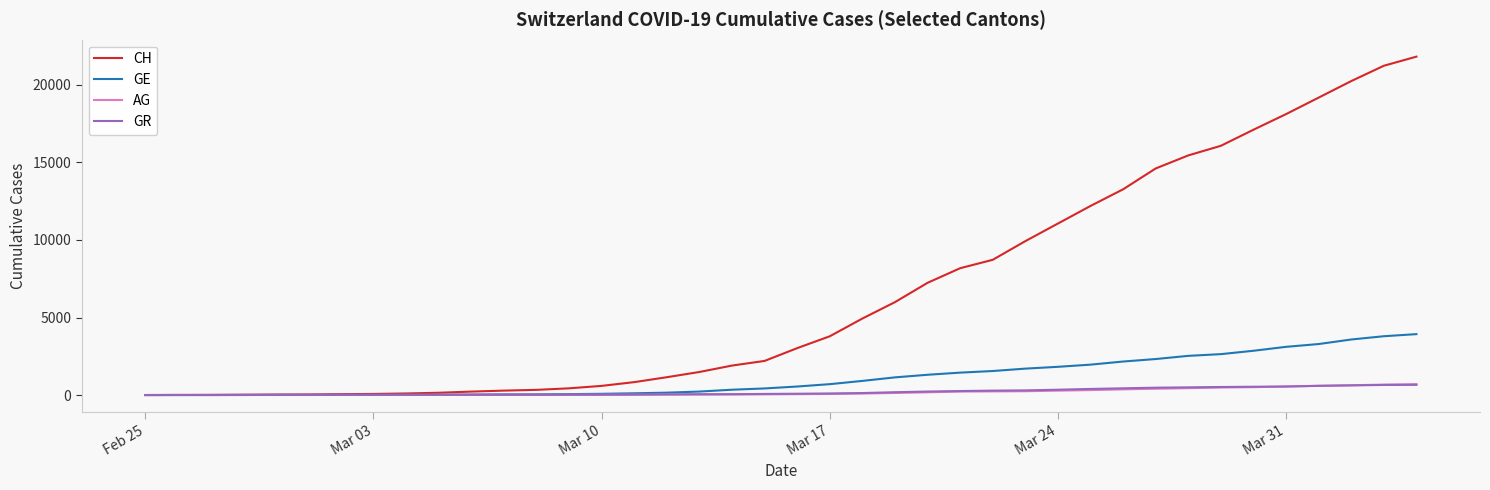

What is the maximum value shown in the chart?

21827